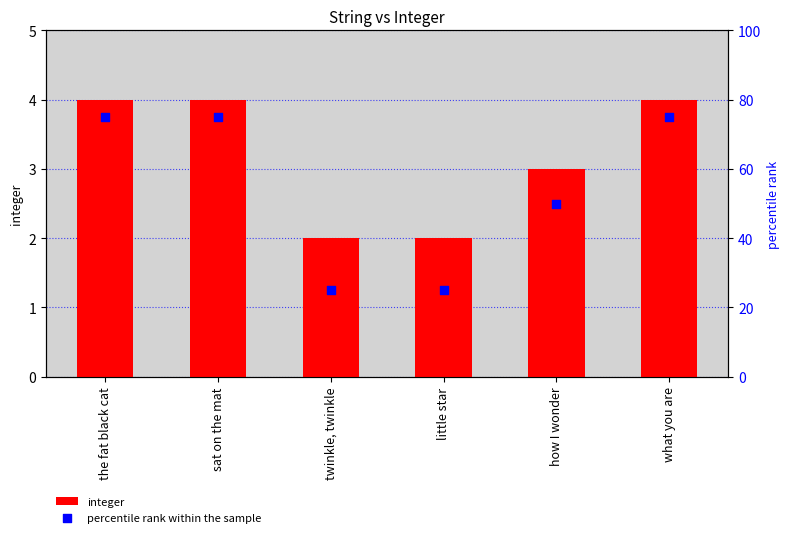

Which series contains the lowest Y value?

integer